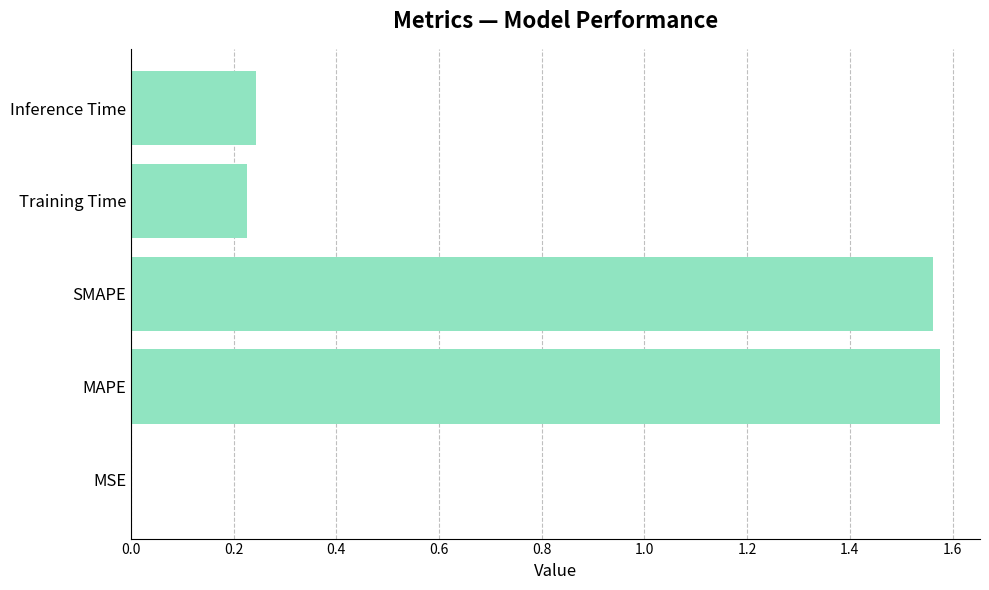

How many categories are shown in the chart?

5